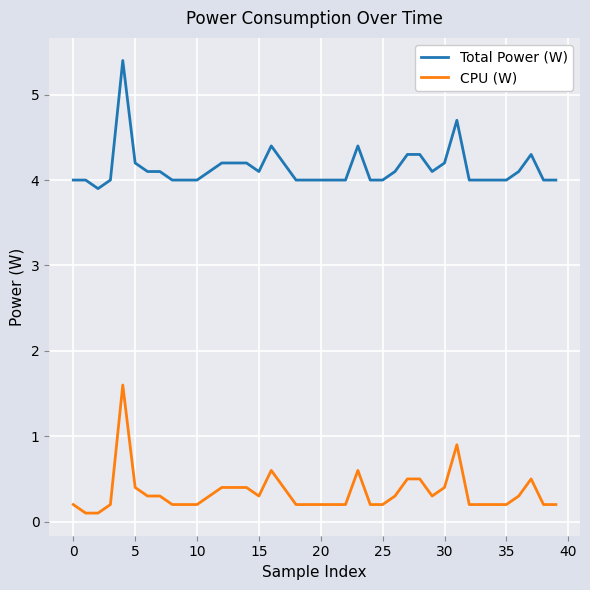

List the series in order of their overall mean, lowest first.

CPU (W), Total Power (W)